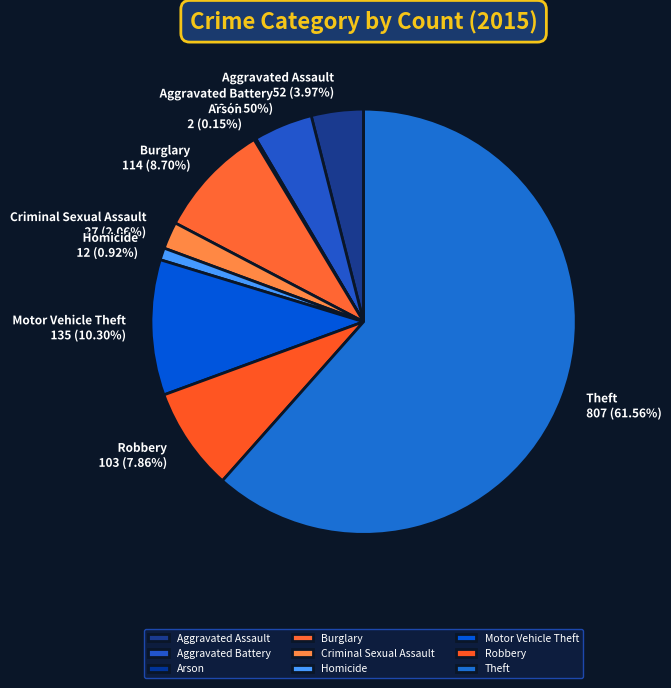

Combined, do Homicide and Robbery account for over 50%?

No